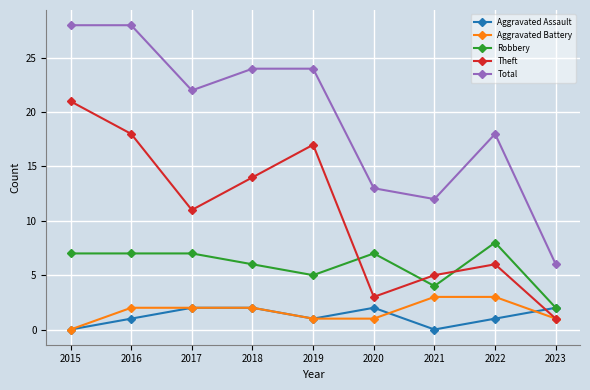

At how many categories does at least one series exceed 7?

8